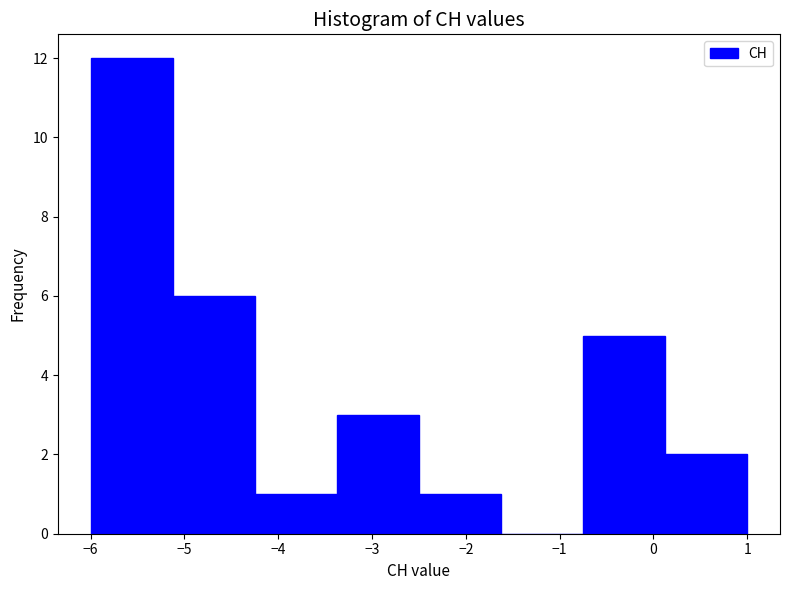

Over which range of the x-axis is the bar tallest?

-6.0 to -5.1